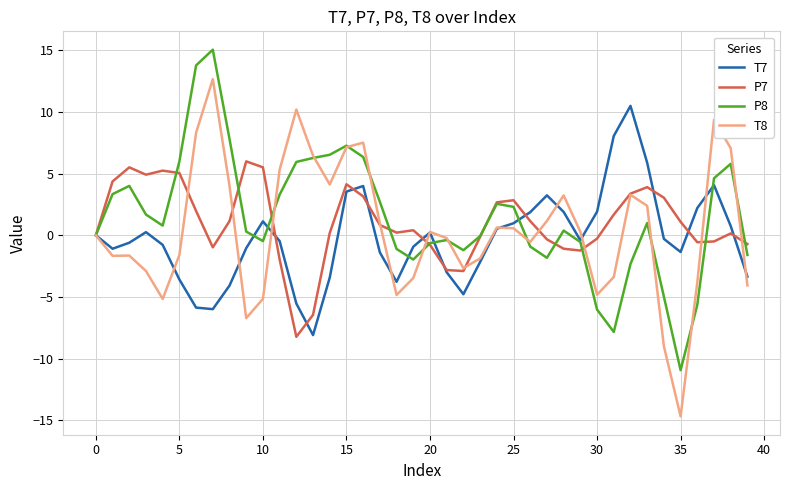

What is the difference between the maximum and minimum values in the P8 series?

26.0